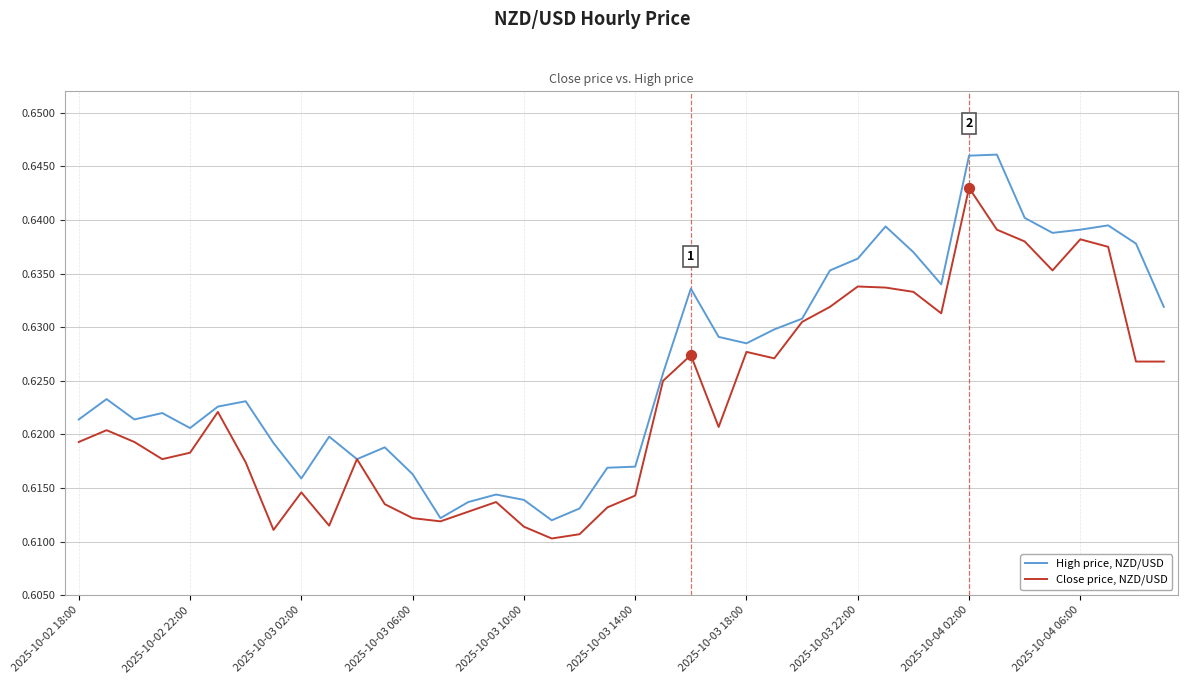

Which series has the largest total across all categories?

High price, NZD/USD